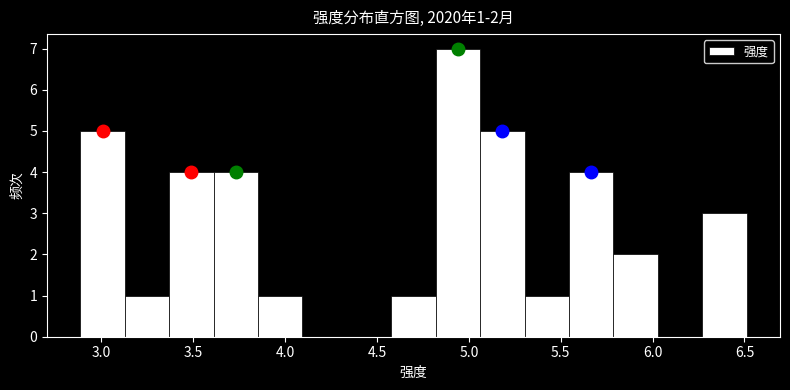

Over which range of the x-axis is the bar tallest?

4.80 to 5.05